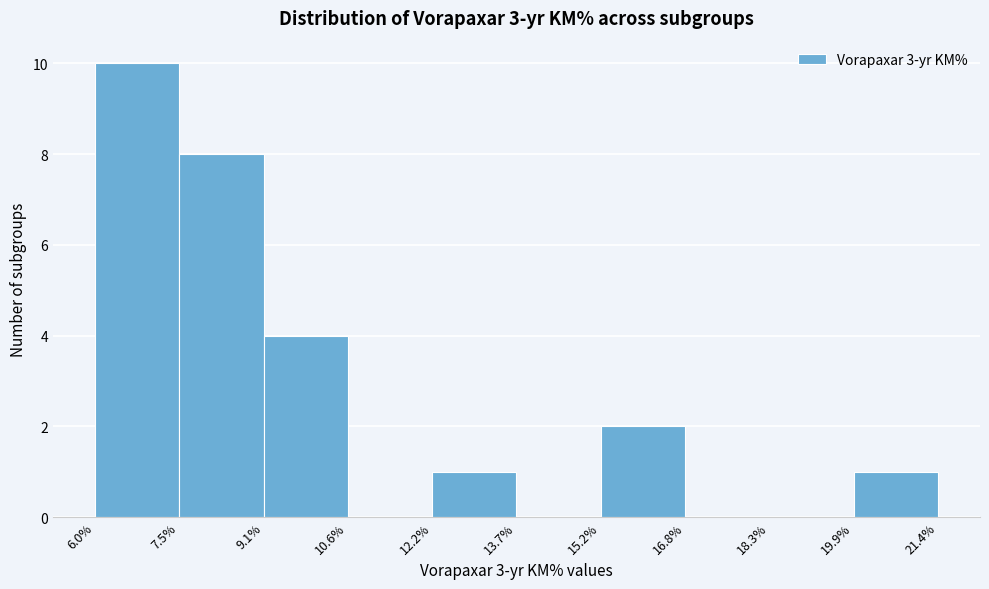

Reading left to right, transcribe this chart: for each bar, give the range it covers on the x-axis and its height. The values are not printed on the chart, so give them approximately, as read against the axis.

6.0% to 7.5%: 10
7.5% to 9.1%: 8
9.1% to 10.6%: 4
10.6% to 12.2%: 0
12.2% to 13.7%: 1
13.7% to 15.2%: 0
15.2% to 16.8%: 2
16.8% to 18.3%: 0
18.3% to 19.9%: 0
19.9% to 21.4%: 1